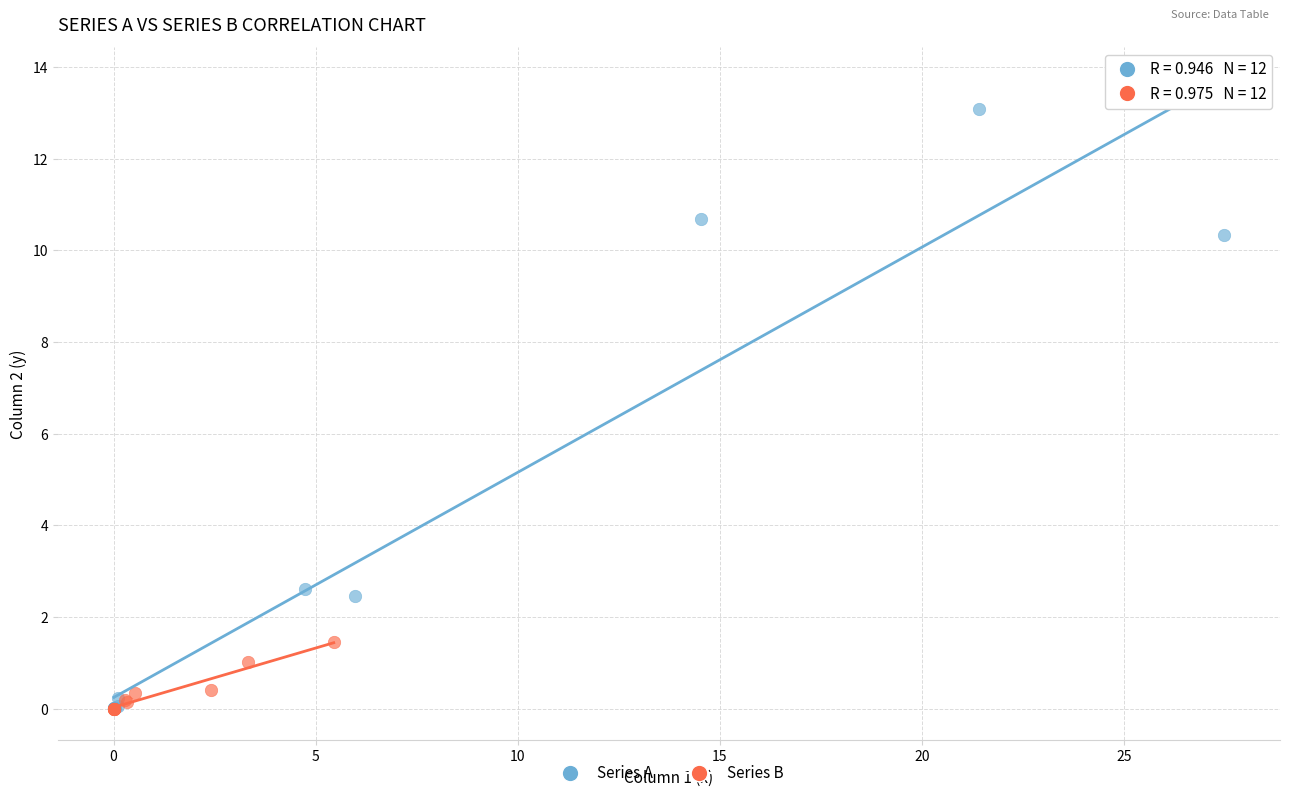

Which series has the widest spread of Y values?

Series A